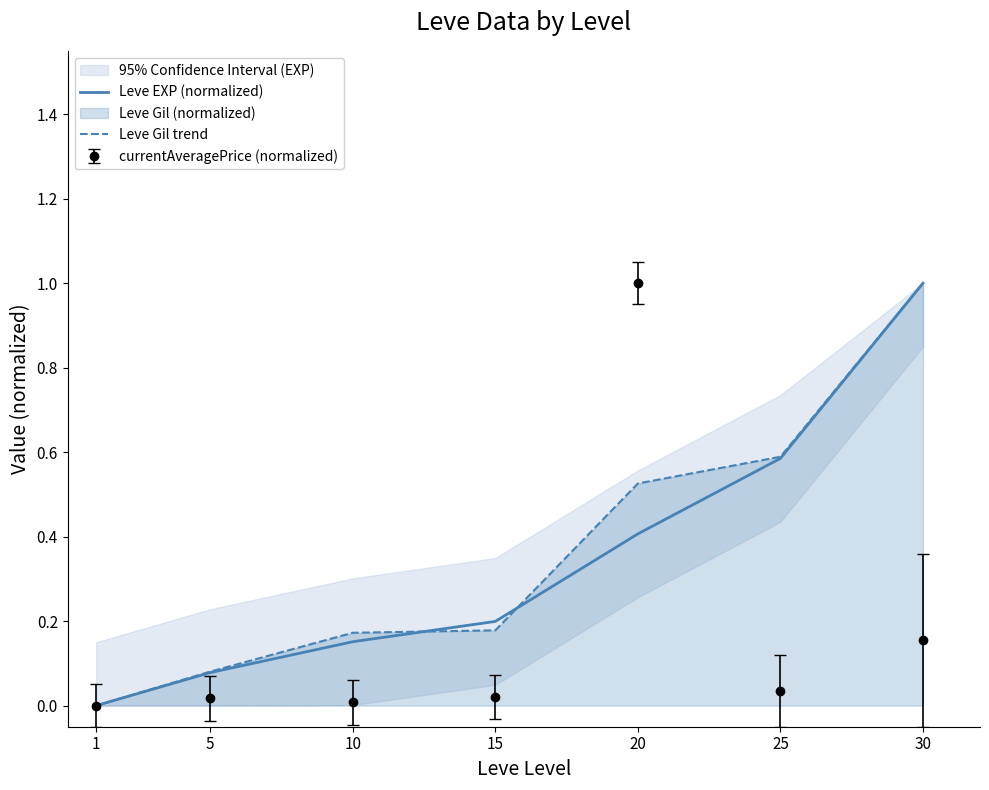

What is the total value across all series at 15?

0.4